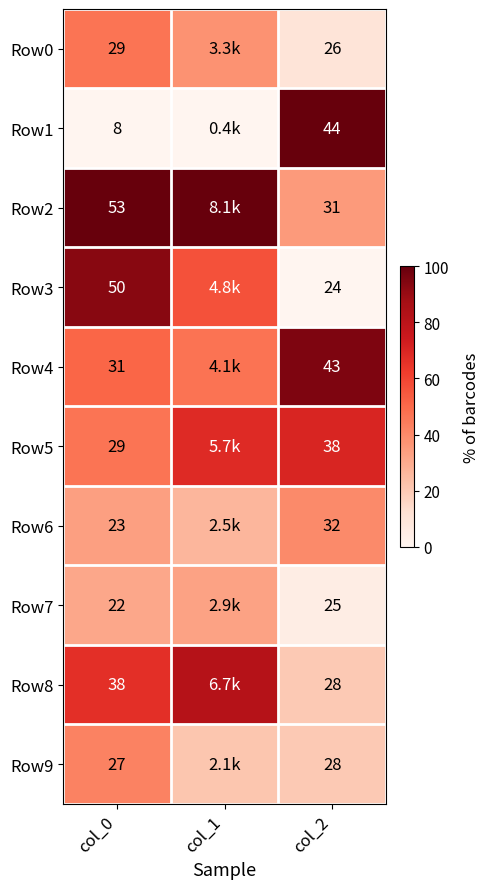

What is the sum of the Row6 values at col_2 and col_0?

55.0